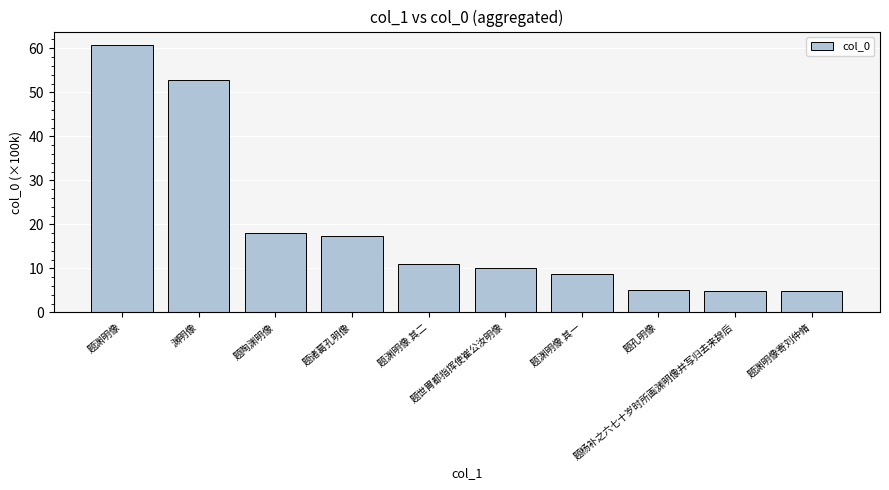

What is the smallest value displayed?

4.9